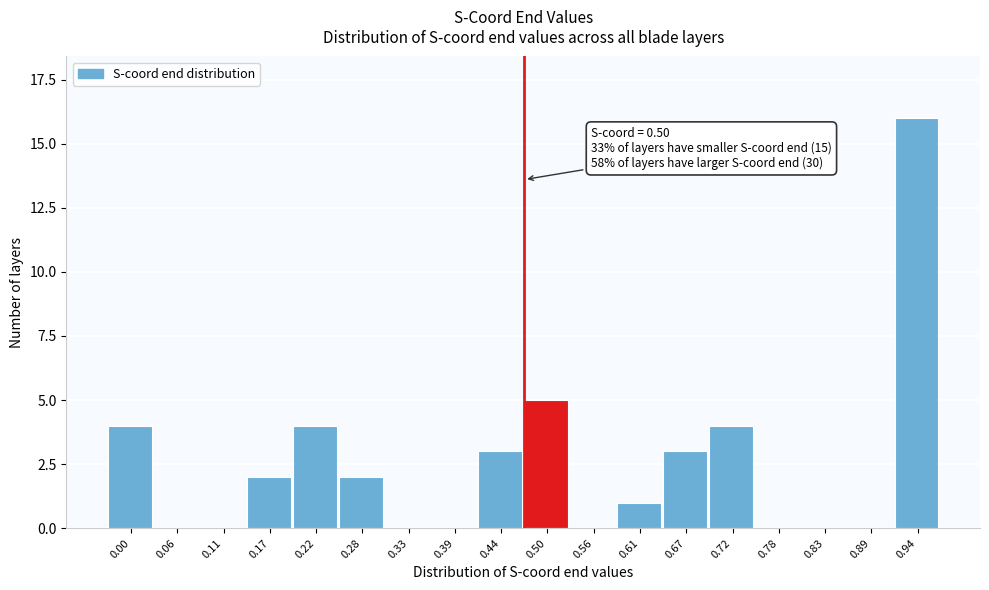

Reading left to right, list all the values displayed in this chart.

0.00=4	0.06=0	0.11=0	0.17=2	0.22=4	0.28=2	0.33=0	0.39=0	0.44=3	0.50=5	0.56=0	0.61=1	0.67=3	0.72=4	0.78=0	0.83=0	0.89=0	0.94=16